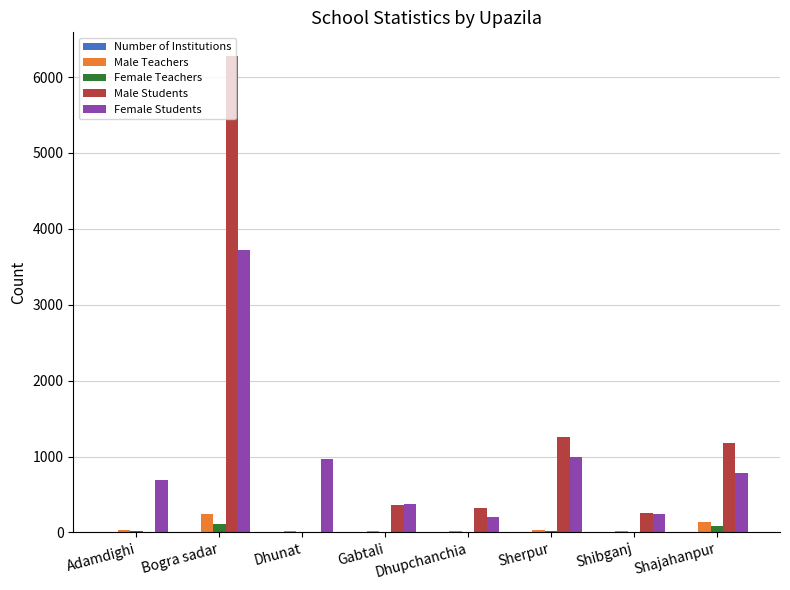

How many data points does each series have?

8